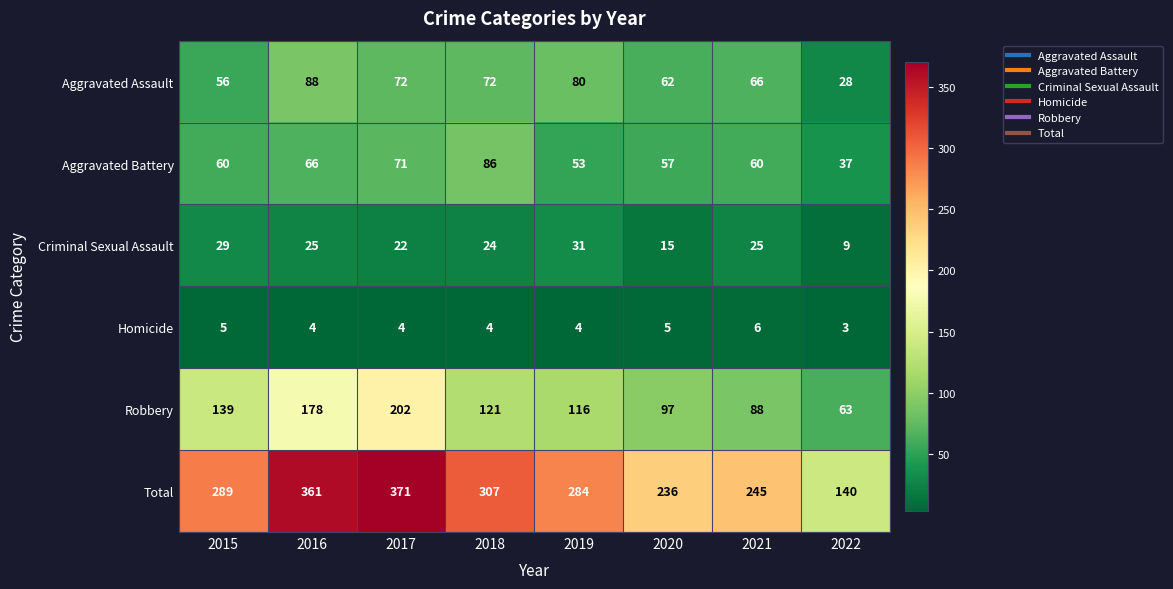

The value of Total at 2018 is 307. True or false?

True